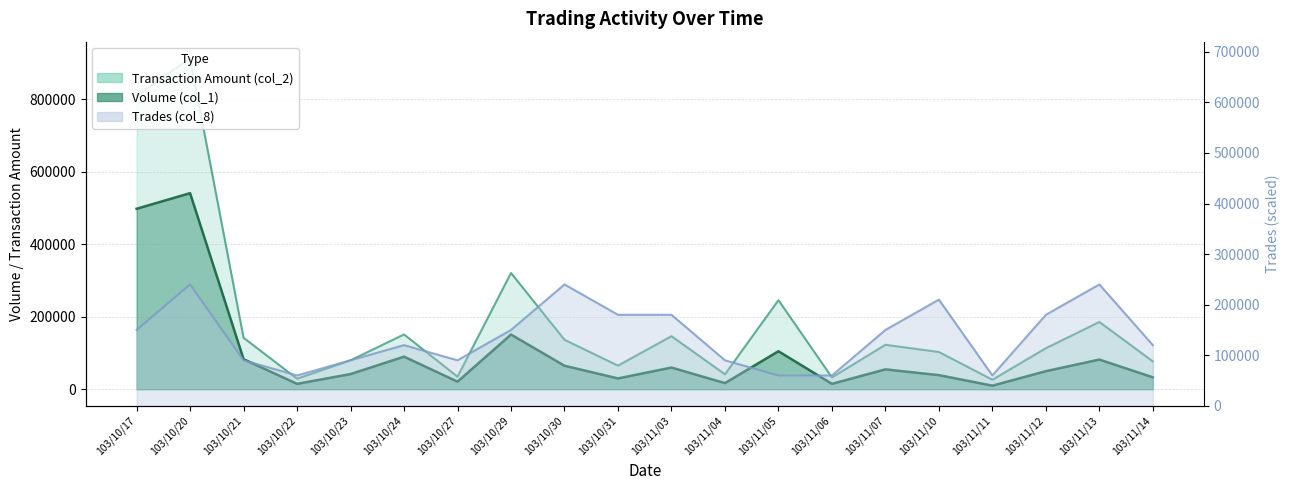

Between 103/10/27 and 103/10/30, which series saw the biggest shift?

Trades (col_8)